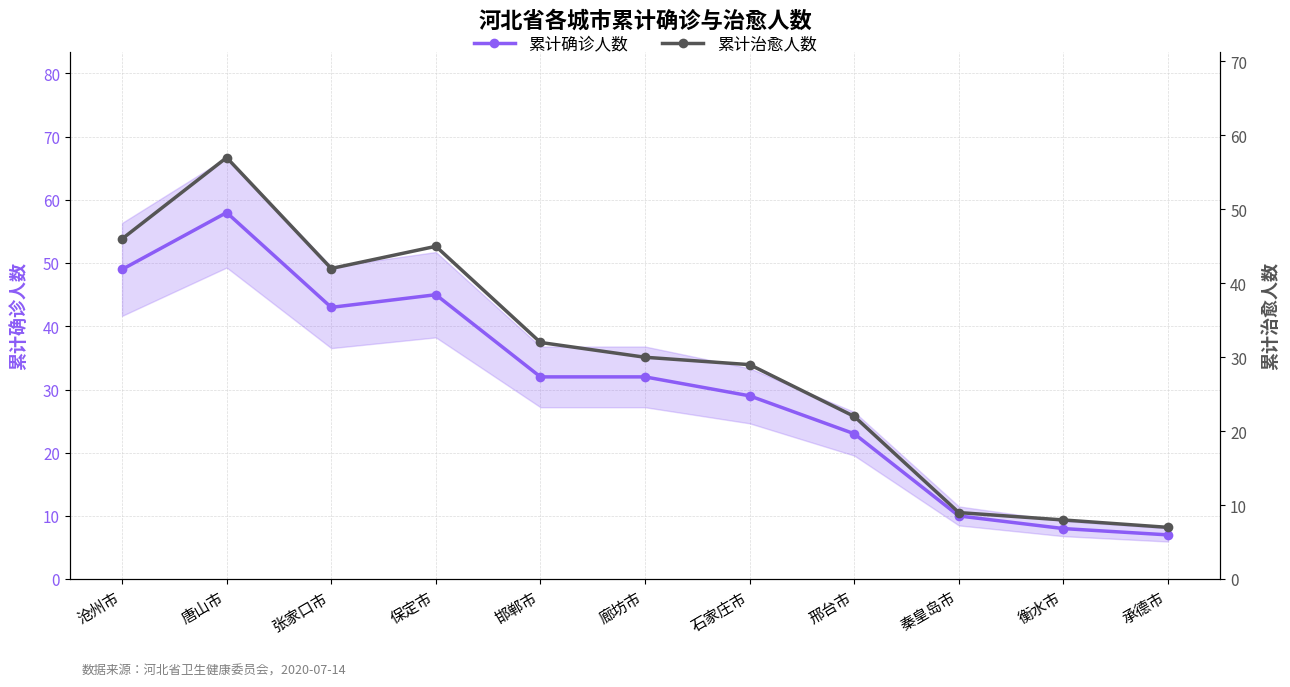

What is the average value of the 累计治愈人数 series?

30